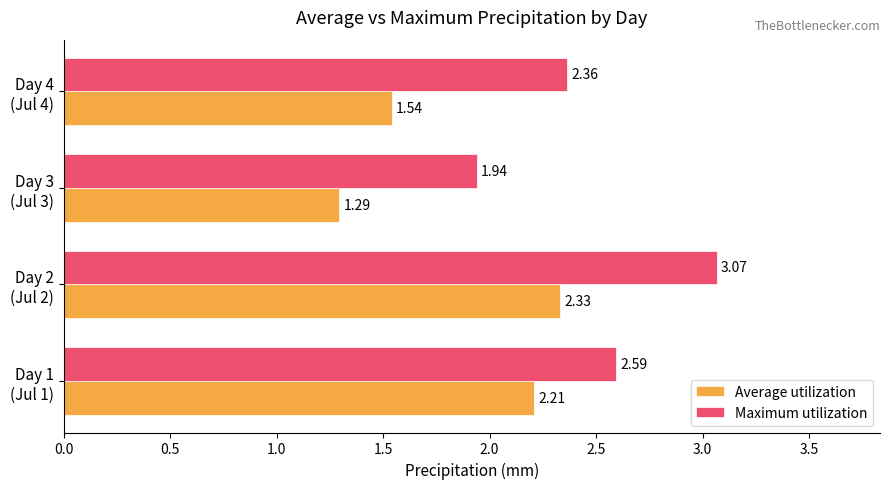

List the labels in order of Average utilization value, smallest first.

Day 3
(Jul 3), Day 4
(Jul 4), Day 1
(Jul 1), Day 2
(Jul 2)